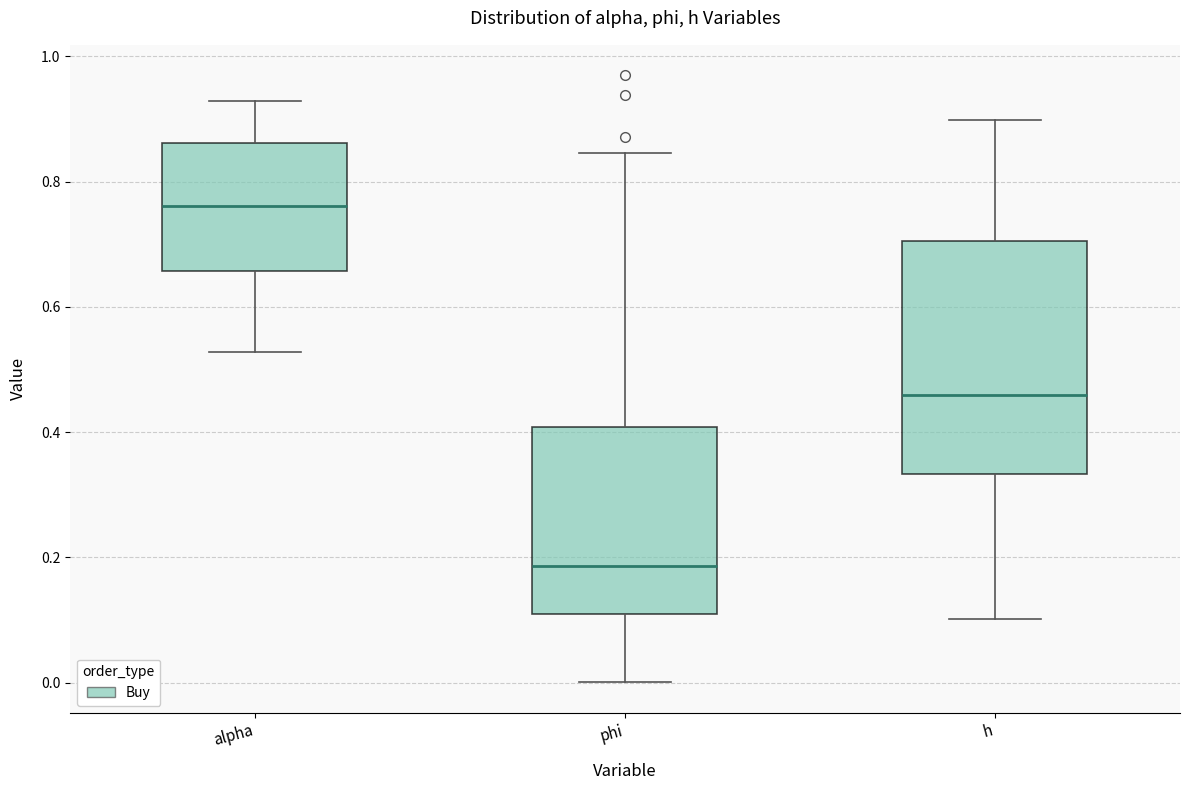

Comparing the boxes themselves (not the whiskers), which one is the tallest?

h